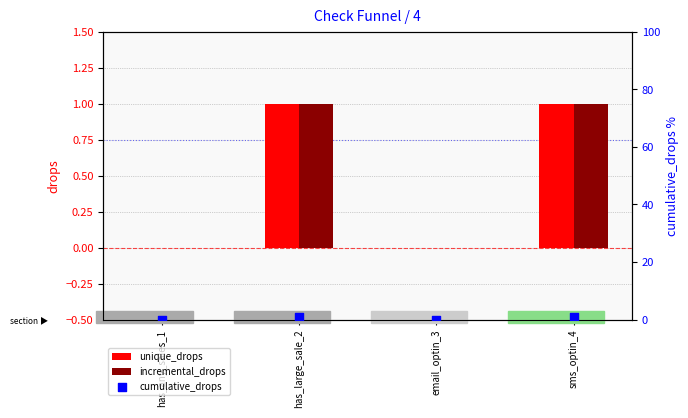

Which series contains the lowest Y value?

unique_drops